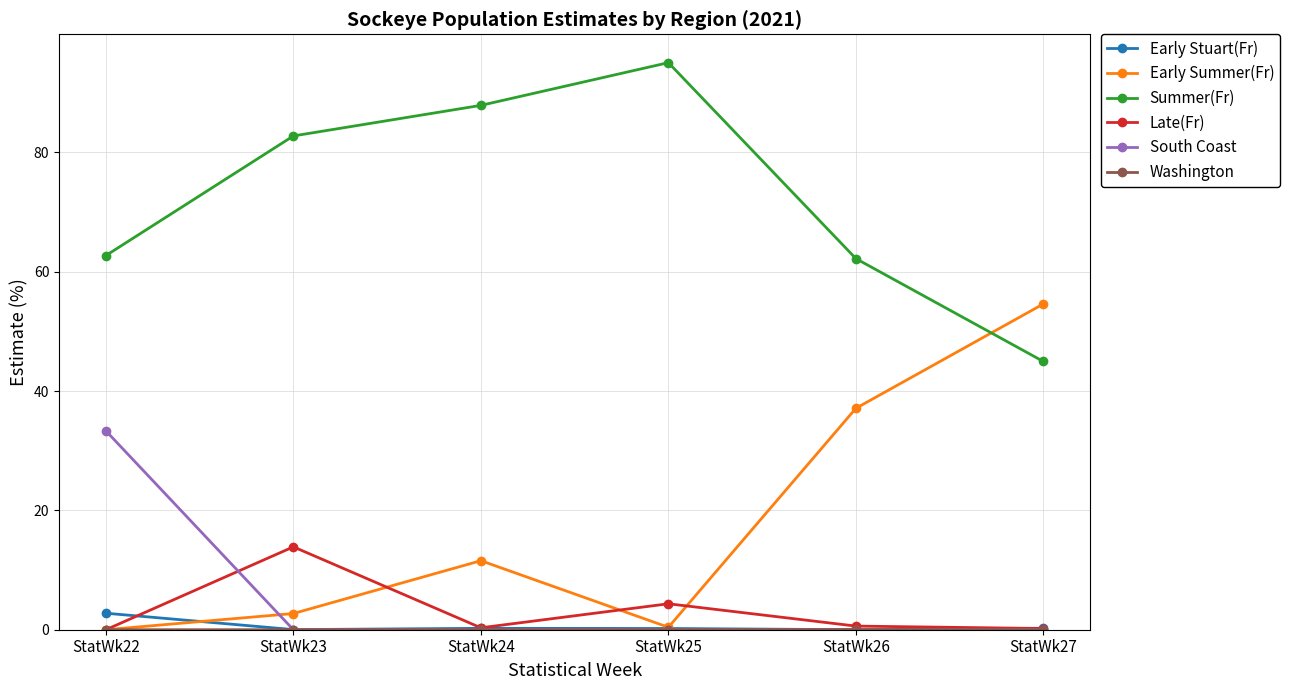

How many series are shown in this chart?

6